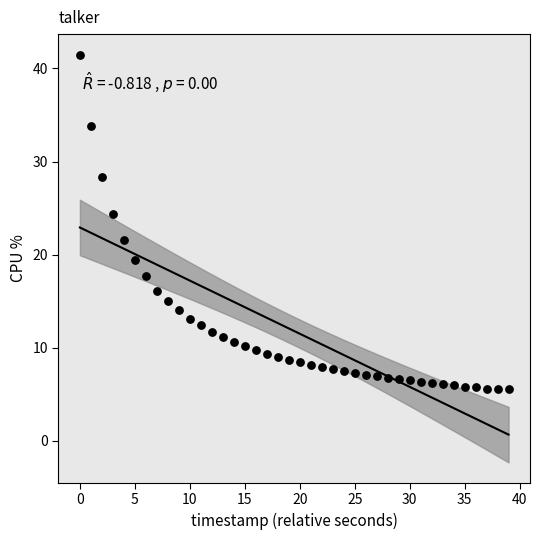

What is the range of Y values (max minus min)?

36.0